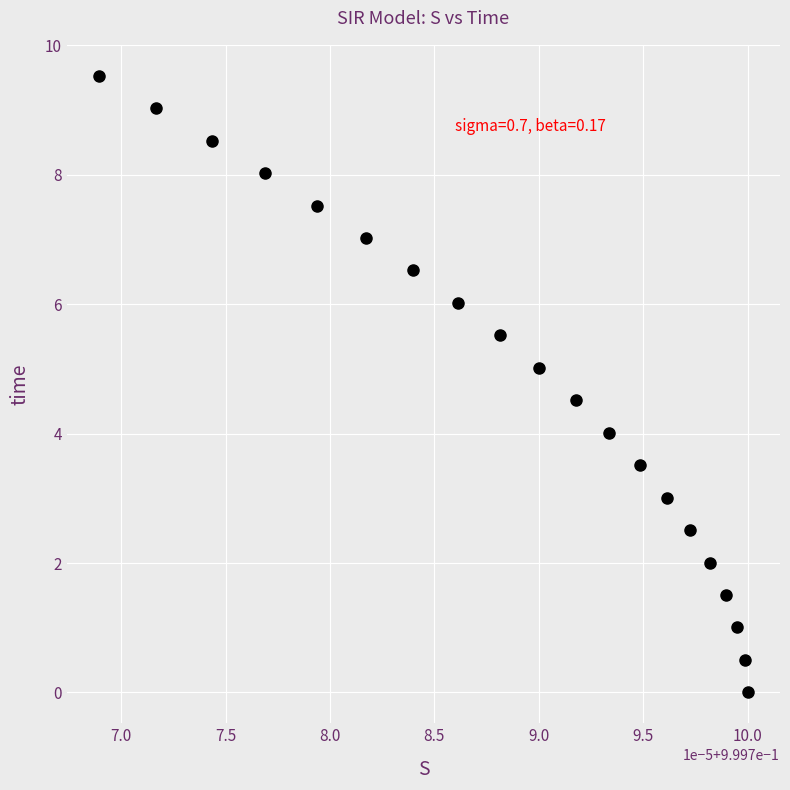

What is the range of Y values (max minus min)?

9.5